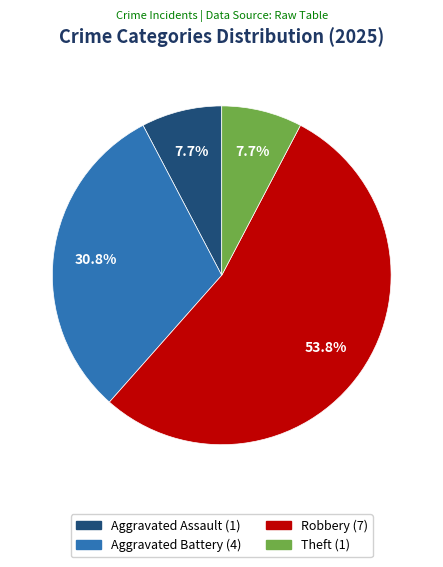

Is there a majority slice in this chart?

Yes